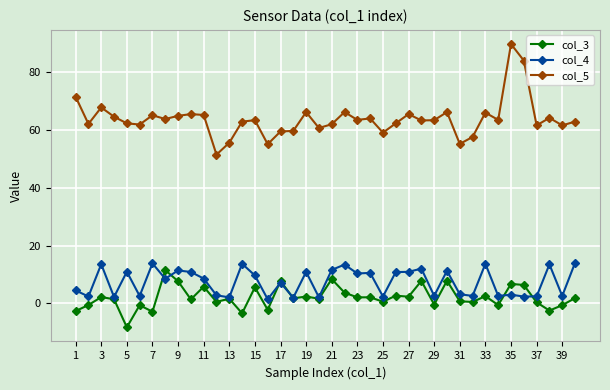

Which series has the largest total across all categories?

col_5